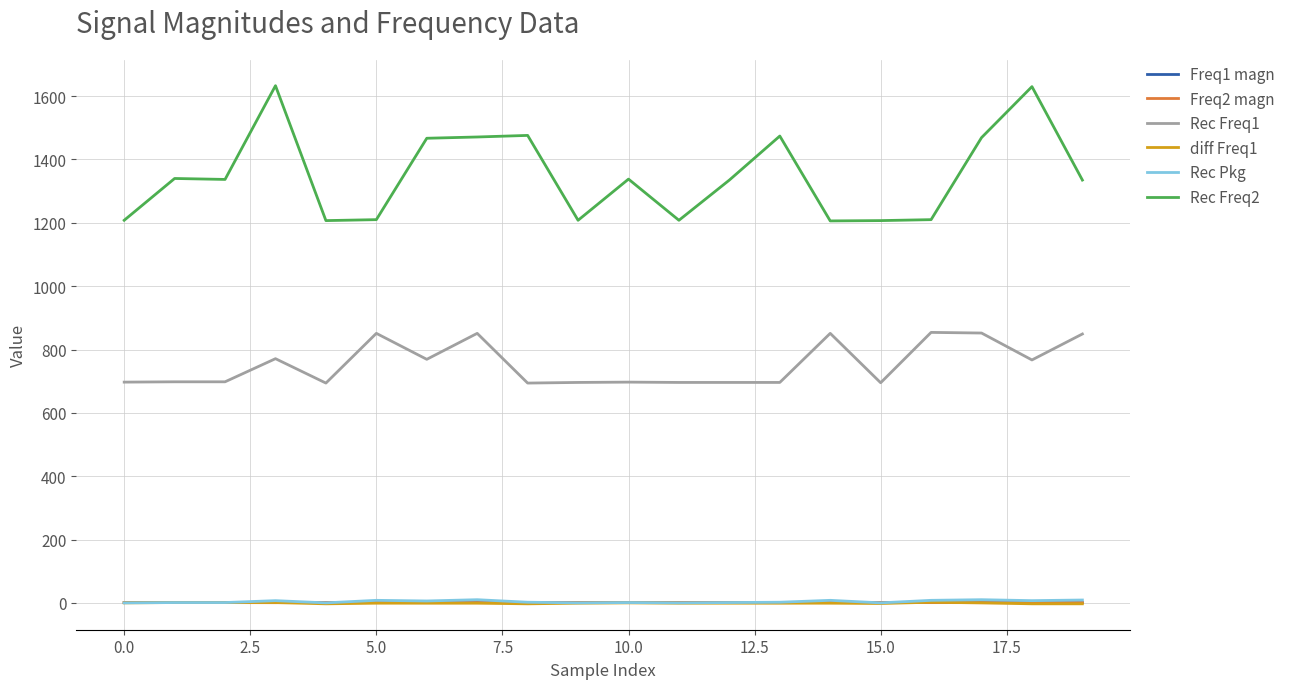

What is the average value of the Freq2 magn series?

0.8